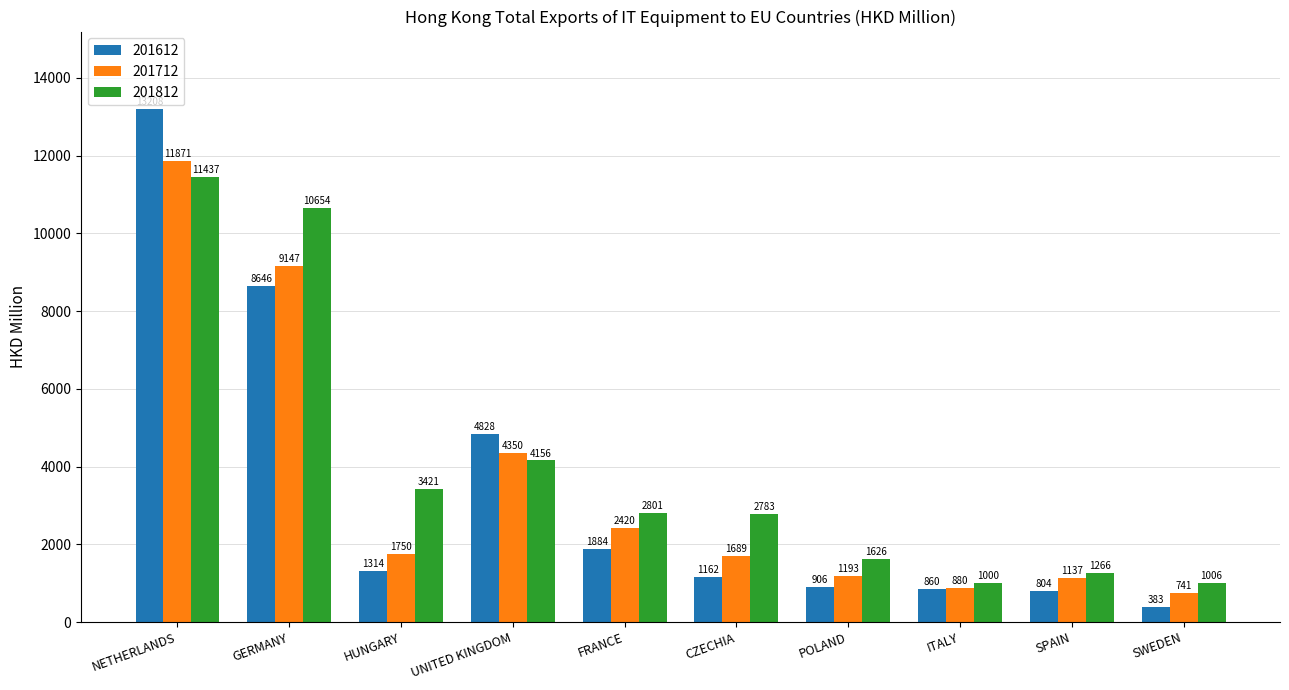

What is the label of the 3rd bar from the left?

HUNGARY